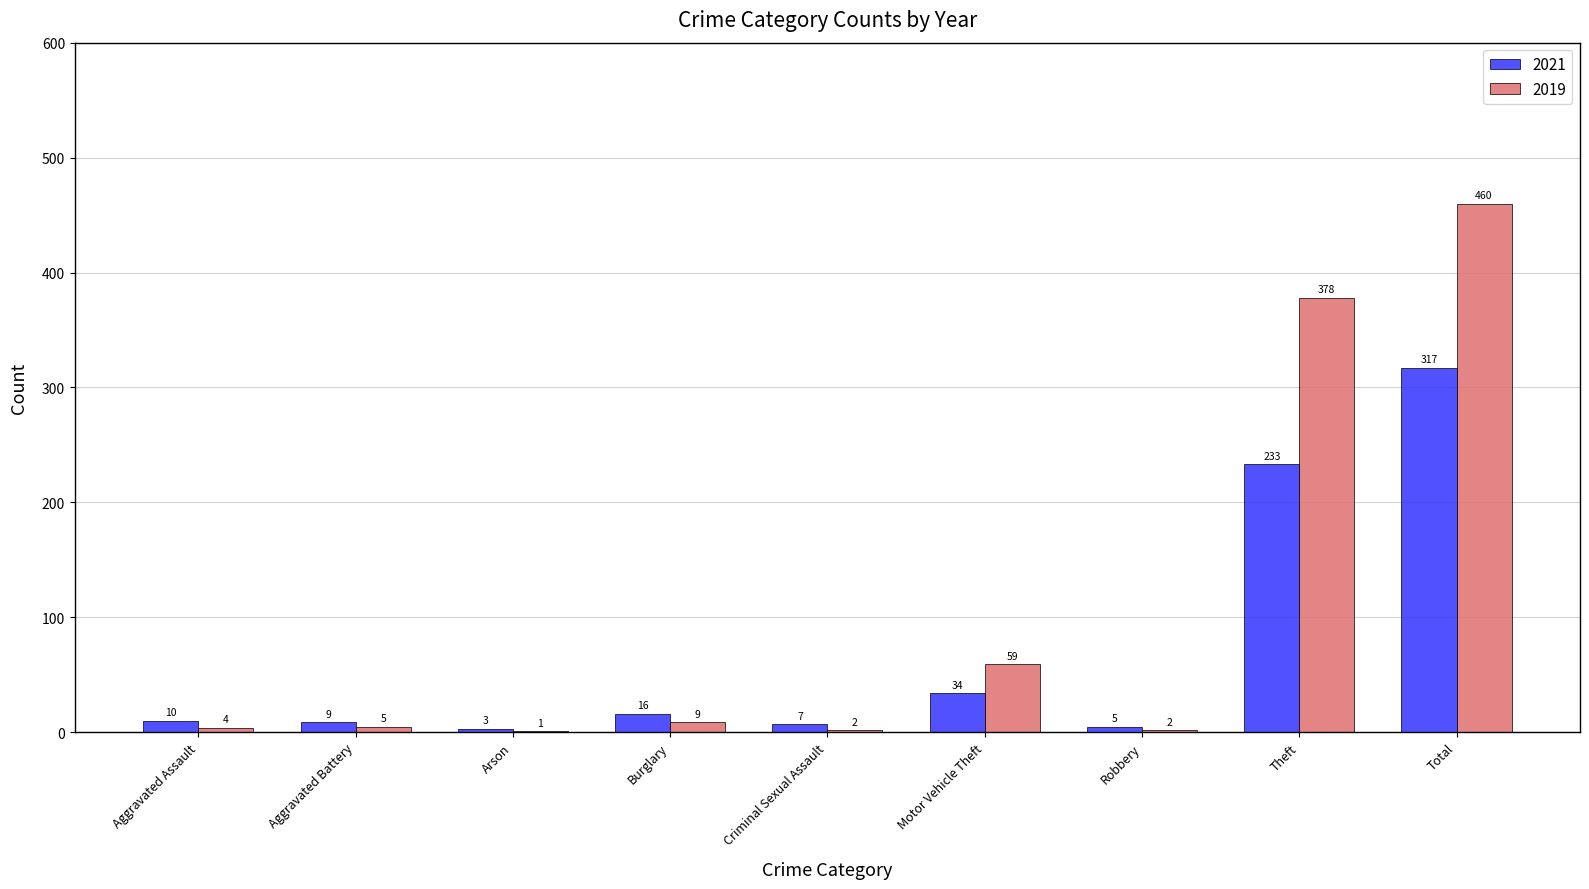

Reading left to right, transcribe all the data shown in this chart.

2021: Aggravated Assault=10	Aggravated Battery=9	Arson=3	Burglary=16	Criminal Sexual Assault=7	Motor Vehicle Theft=34	Robbery=5	Theft=233	Total=317
2019: Aggravated Assault=4	Aggravated Battery=5	Arson=1	Burglary=9	Criminal Sexual Assault=2	Motor Vehicle Theft=59	Robbery=2	Theft=378	Total=460